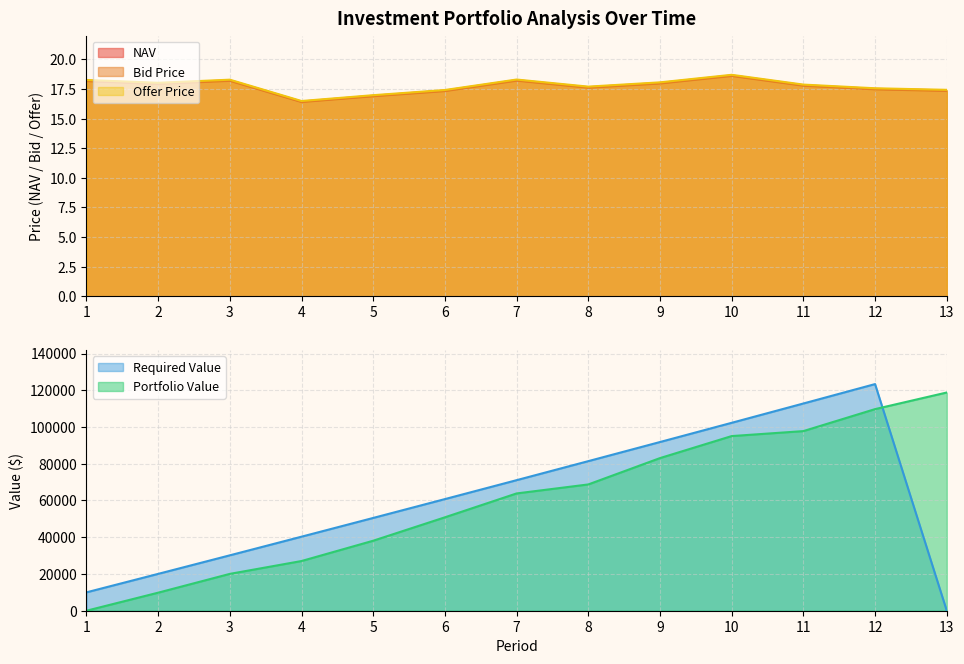

Reading left to right, extract all data points from this chart.

NAV: 18.2	18.0	18.2	16.4	16.9	17.4	18.2	17.7	18.0	18.6	17.8	17.5	17.4
Bid Price: 18.2	17.9	18.2	16.4	16.9	17.3	18.2	17.6	18.0	18.6	17.8	17.5	17.3
Offer Price: 18.3	18.0	18.3	16.5	17.0	17.4	18.3	17.7	18.1	18.7	17.9	17.6	17.4
Portfolio Value: 0.0	9818.2	20054.3	27049.7	38100.6	50844.5	63837.0	68734.9	83072.2	95057.9	97763.2	109732.6	118777.2
Required Value: 10000.0	20050.0	30150.2	40301.0	50502.5	60755.0	71058.8	81414.1	91821.2	102280.3	112791.7	123355.6	0.0